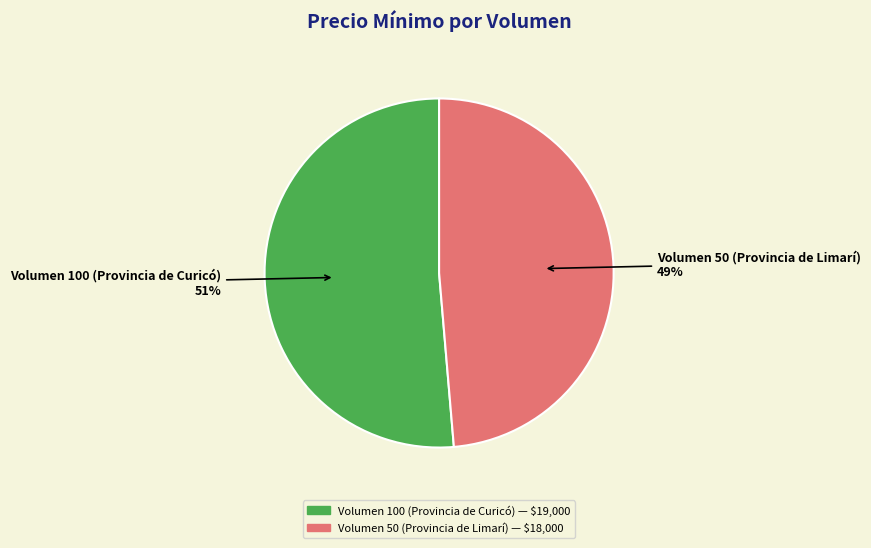

How many segments does this pie chart have?

2